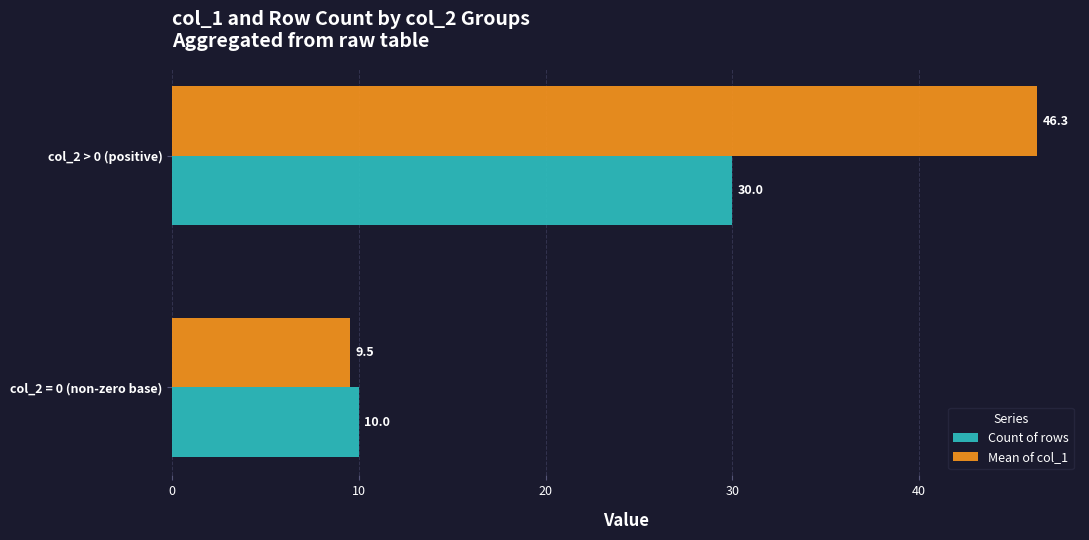

What is the difference between the highest and lowest values at col_2 = 0 (non-zero base)?

0.5